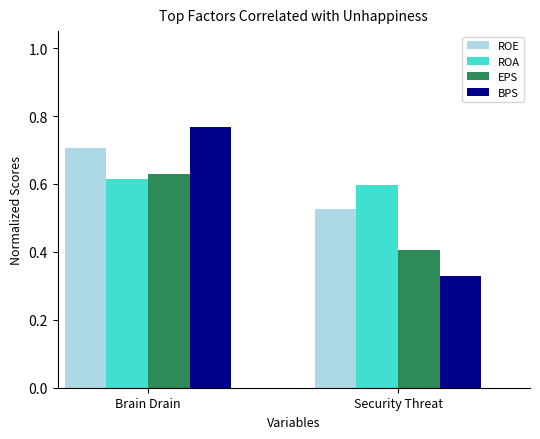

What are all the series names shown in the legend?

ROE, ROA, EPS, BPS